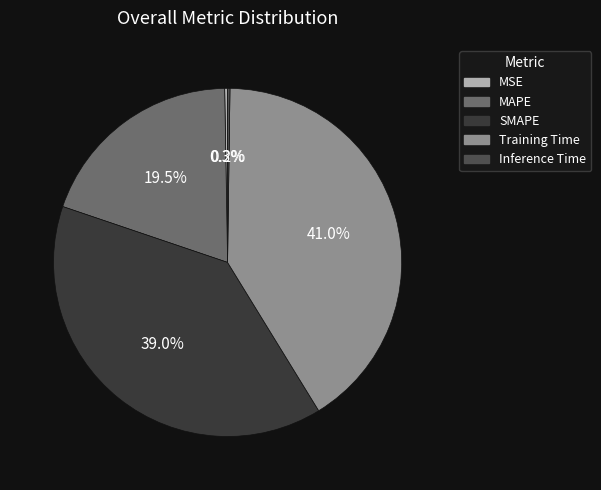

What is the smallest slice in the pie chart?

Inference Time